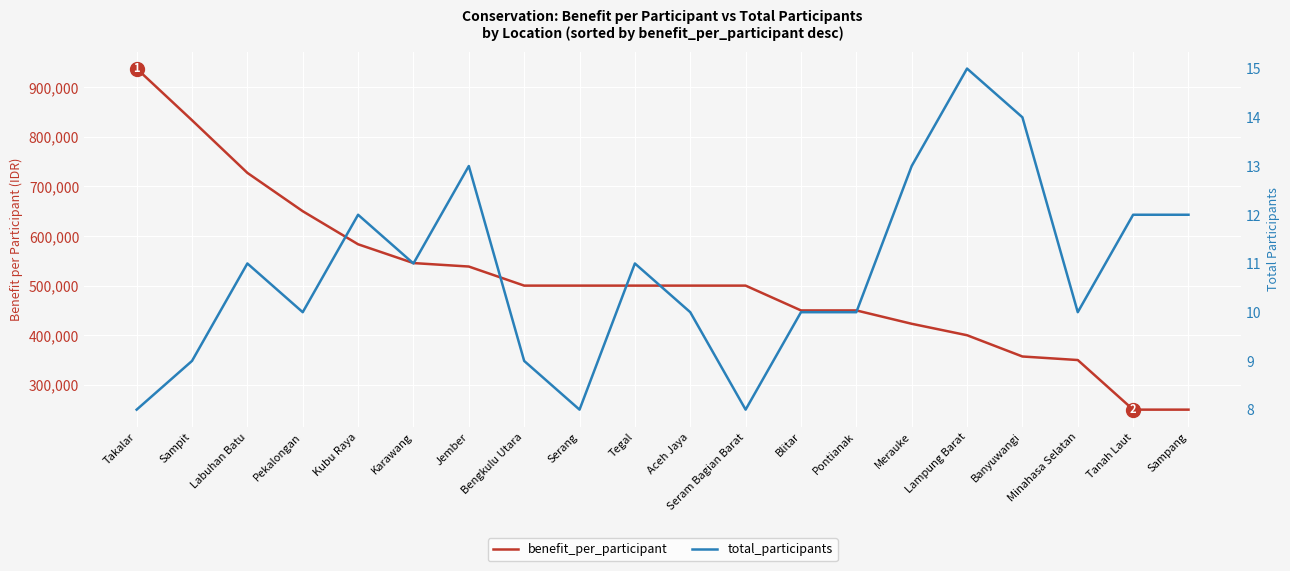

Which series has the widest spread of values?

benefit_per_participant